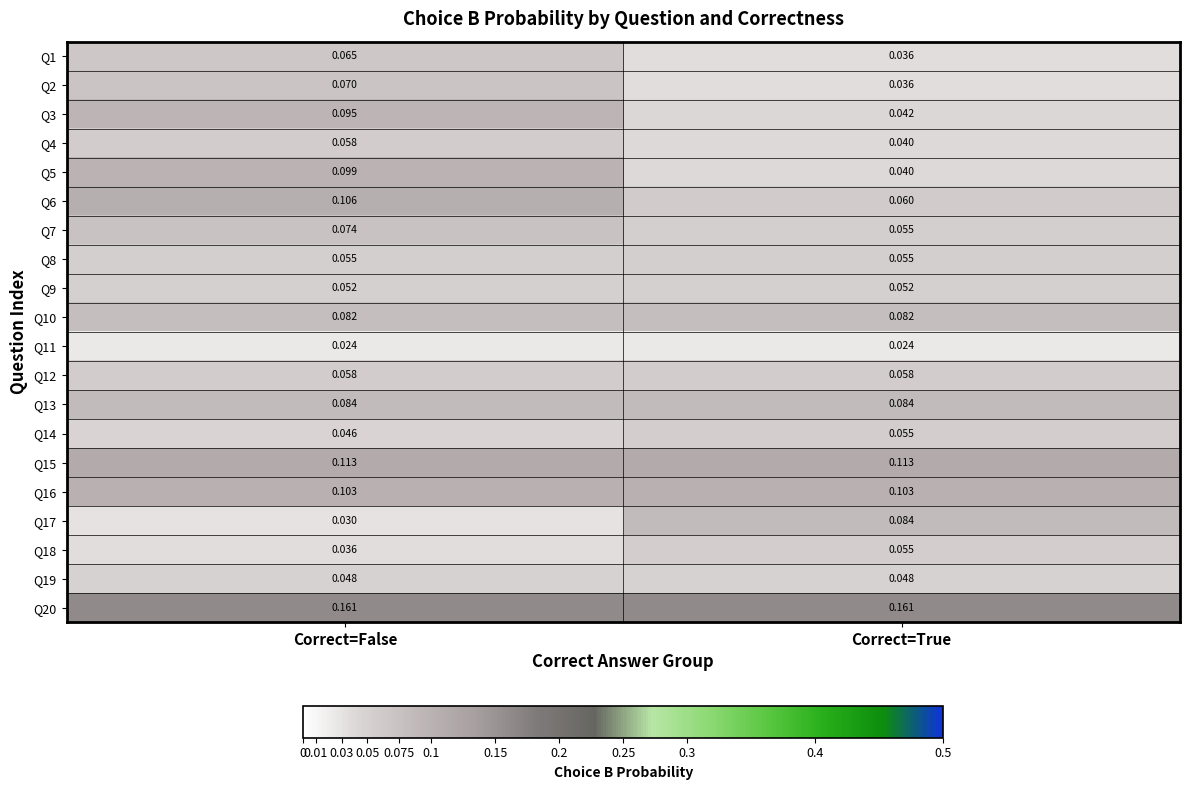

Which series changed the most between Correct=False and Correct=True?

Q5